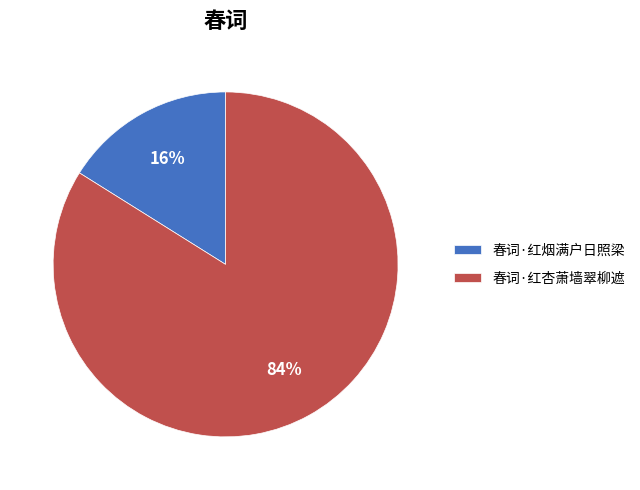

Is it true that 春词·红杏萧墙翠柳遮 is 78% of the pie?

False